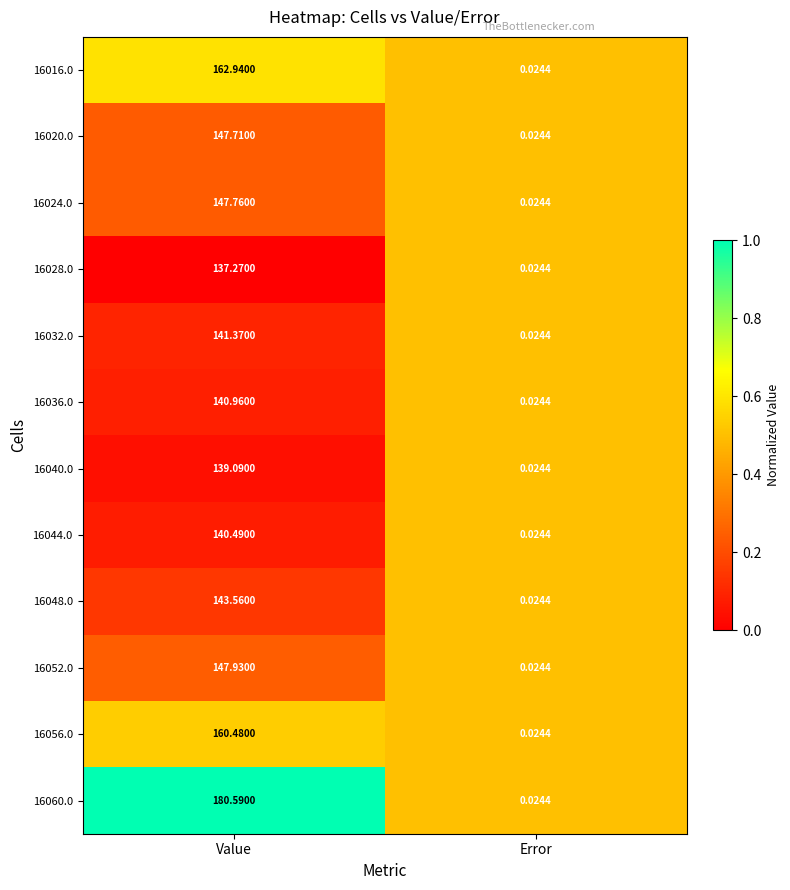

Where does the 16020.0 series first go above 147?

Value